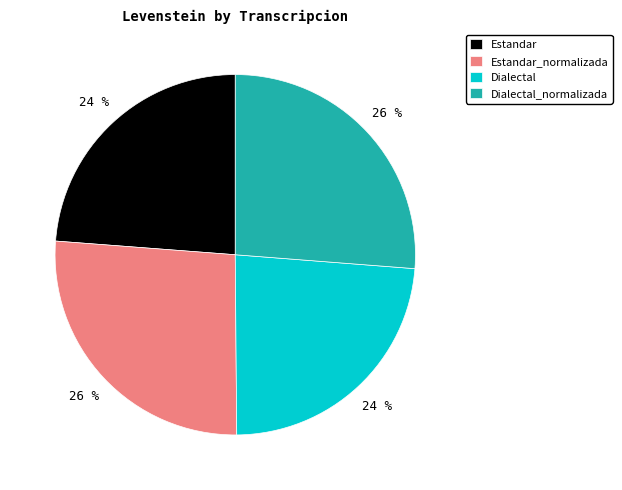

What is the ratio of the value at Estandar_normalizada to the value at Dialectal?

1.1